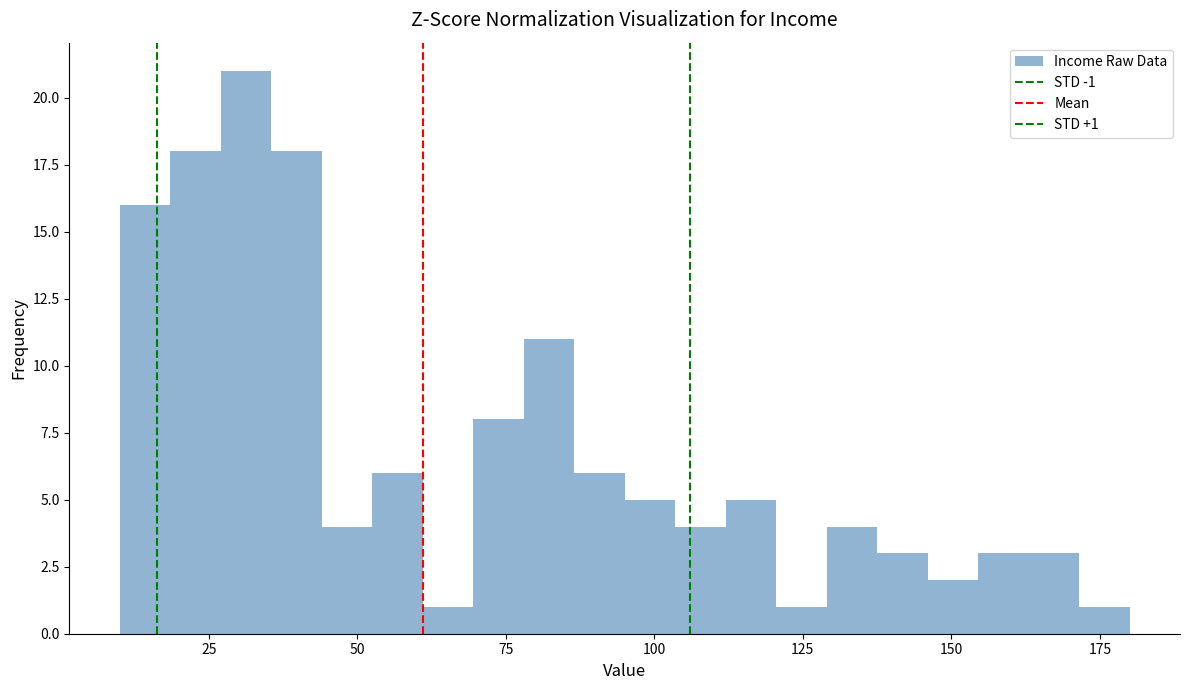

Around what value on the x-axis is the tallest bar? Give the approximate position of its centre, as read against the axis.

30